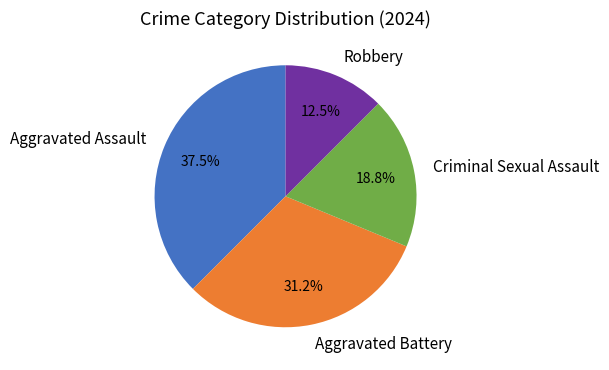

True or false: Robbery accounts for 24% of the total.

False